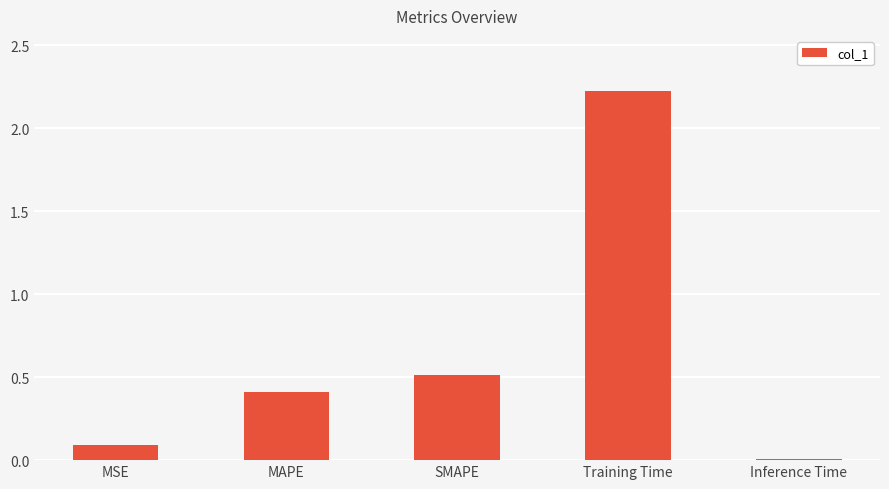

Rank the categories by value from lowest to highest.

Inference Time, MSE, MAPE, SMAPE, Training Time